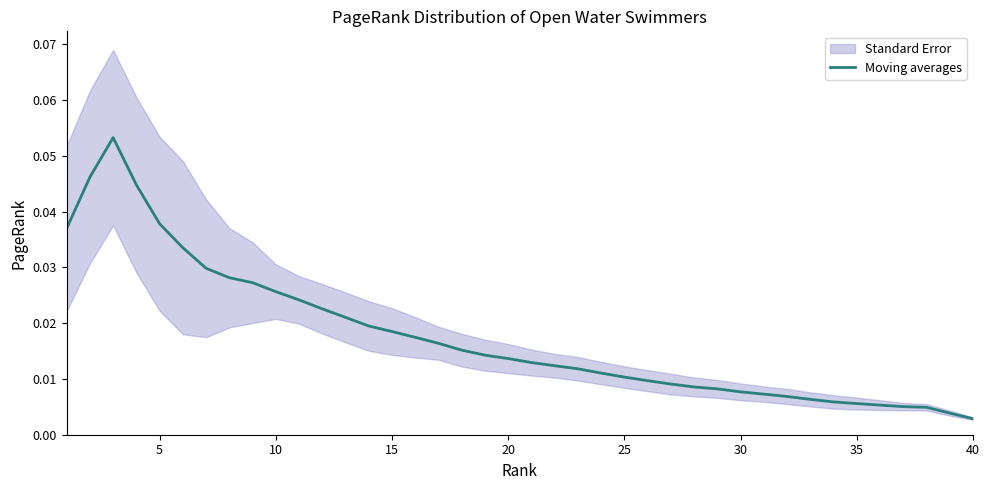

Reading left to right, extract all data points from this chart.

0.0	0.0	0.1	0.0	0.0	0.0	0.0	0.0	0.0	0.0	0.0	0.0	0.0	0.0	0.0	0.0	0.0	0.0	0.0	0.0	0.0	0.0	0.0	0.0	0.0	0.0	0.0	0.0	0.0	0.0	0.0	0.0	0.0	0.0	0.0	0.0	0.0	0.0	0.0	0.0